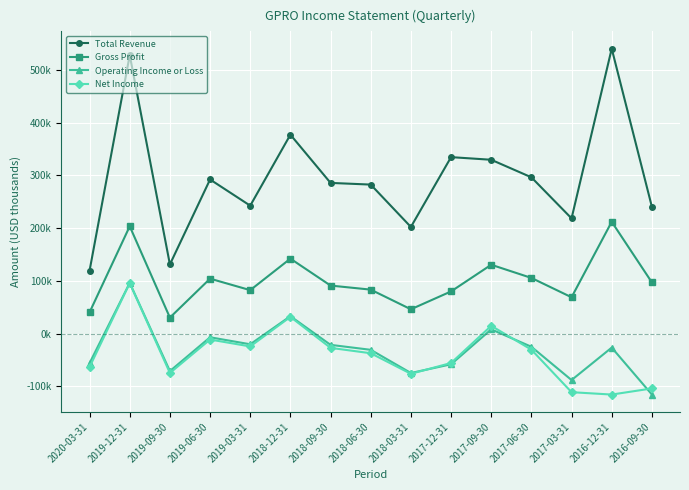

What is the label of the 3rd point from the right?

2017-03-31